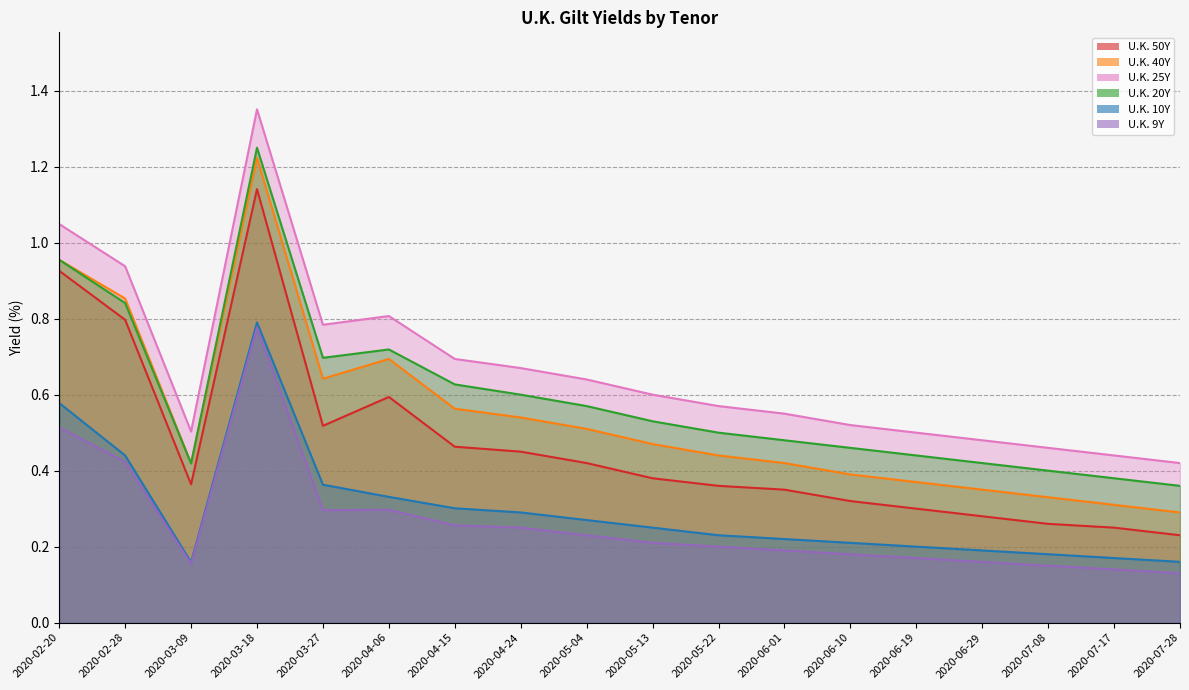

Between 2020-05-22 and 2020-06-29, which series saw the biggest shift?

U.K. 40Y